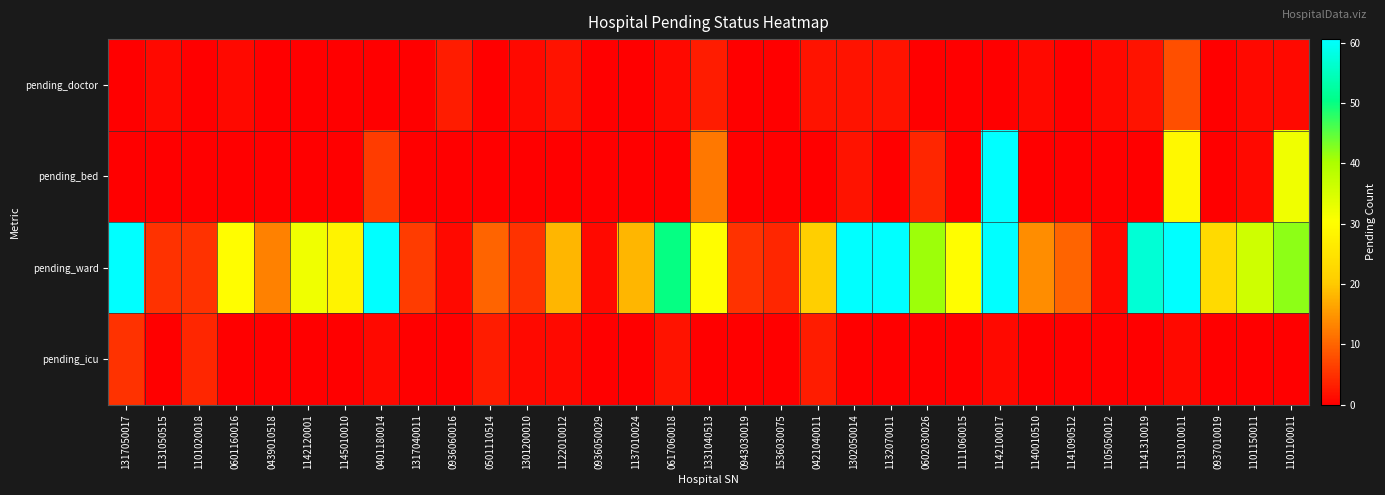

At which category is the sum across all series the highest?

1142100017